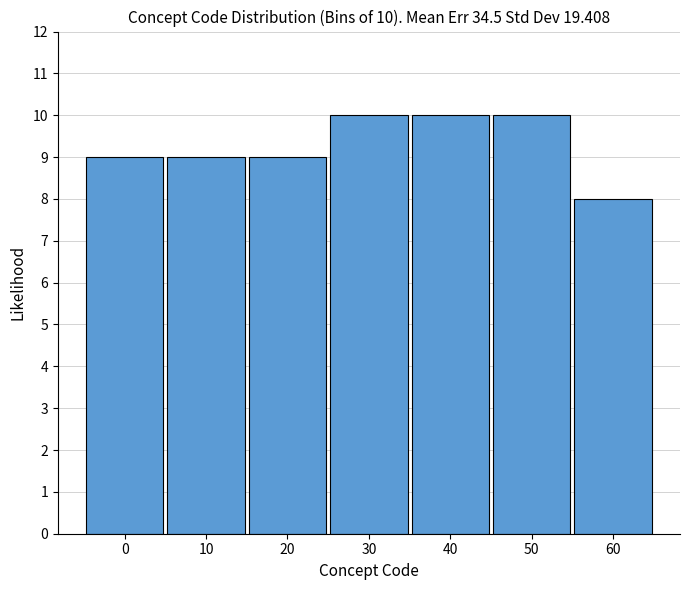

Reading left to right, extract all data points from this chart.

9	9	9	10	10	10	8